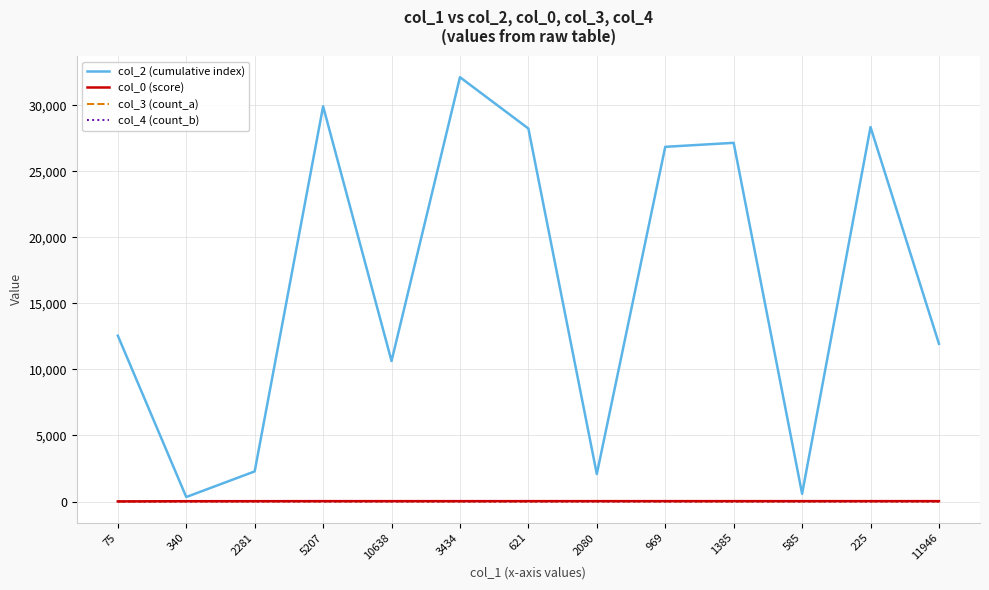

The col_0 (score) series shows 28.6 at 2080. True or false?

True